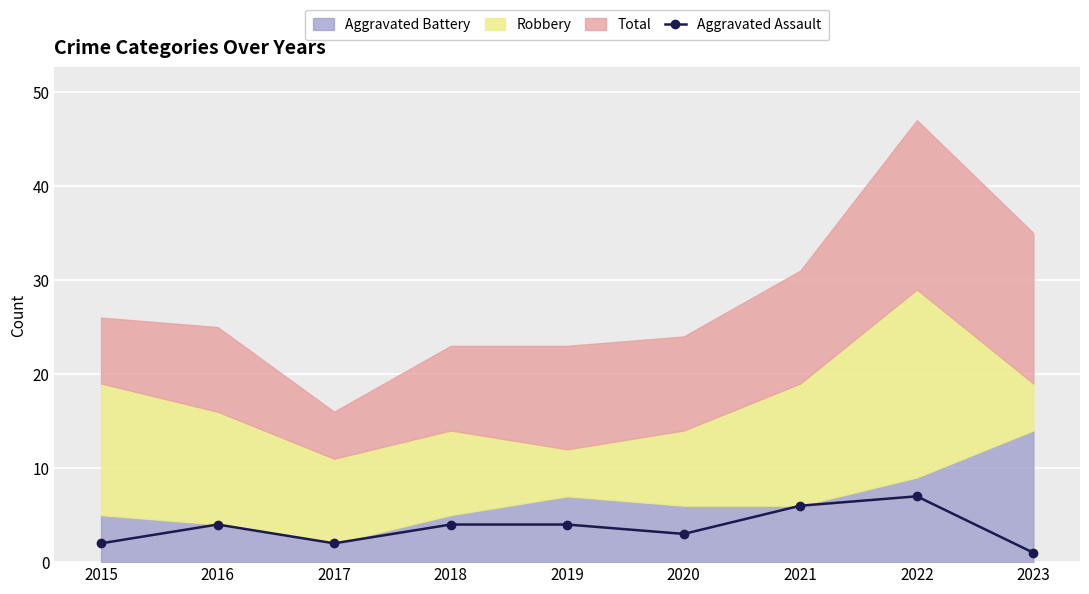

The Aggravated Assault series shows 4 at 2016. True or false?

True